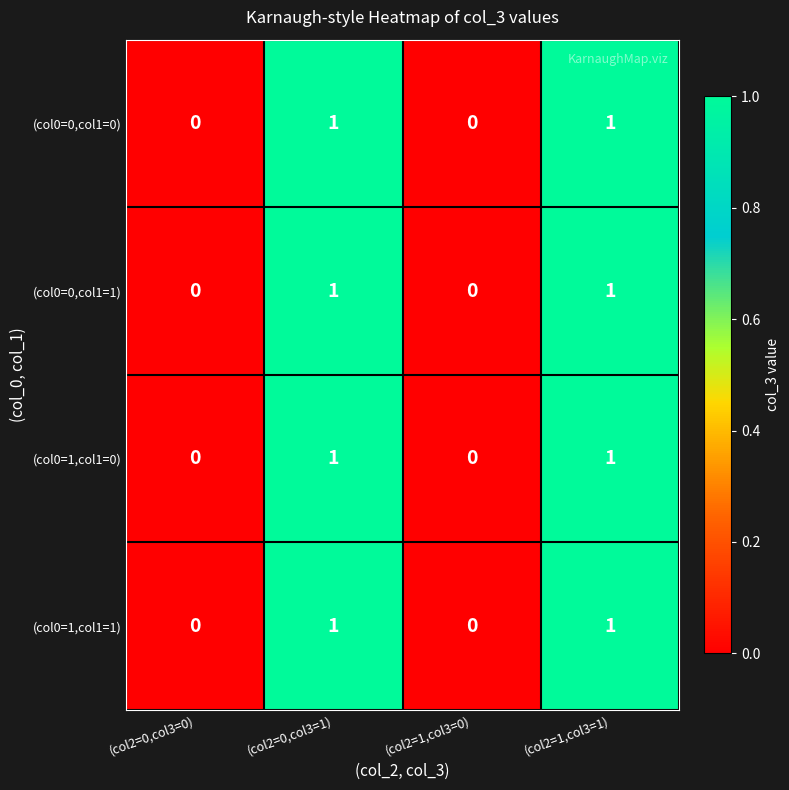

What is the total value across all series at (col2=0,col3=1)?

4